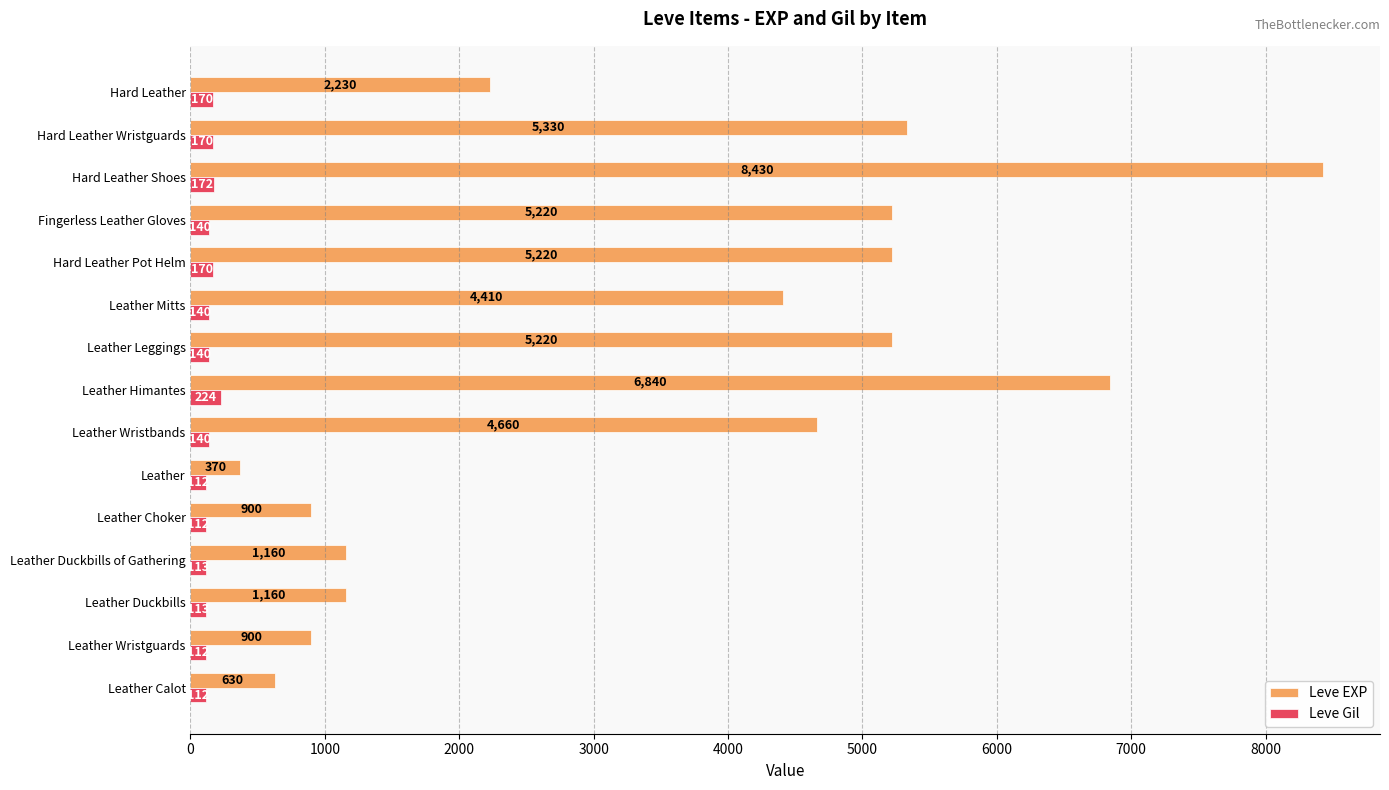

Which label corresponds to the largest value in the chart?

Hard Leather Shoes